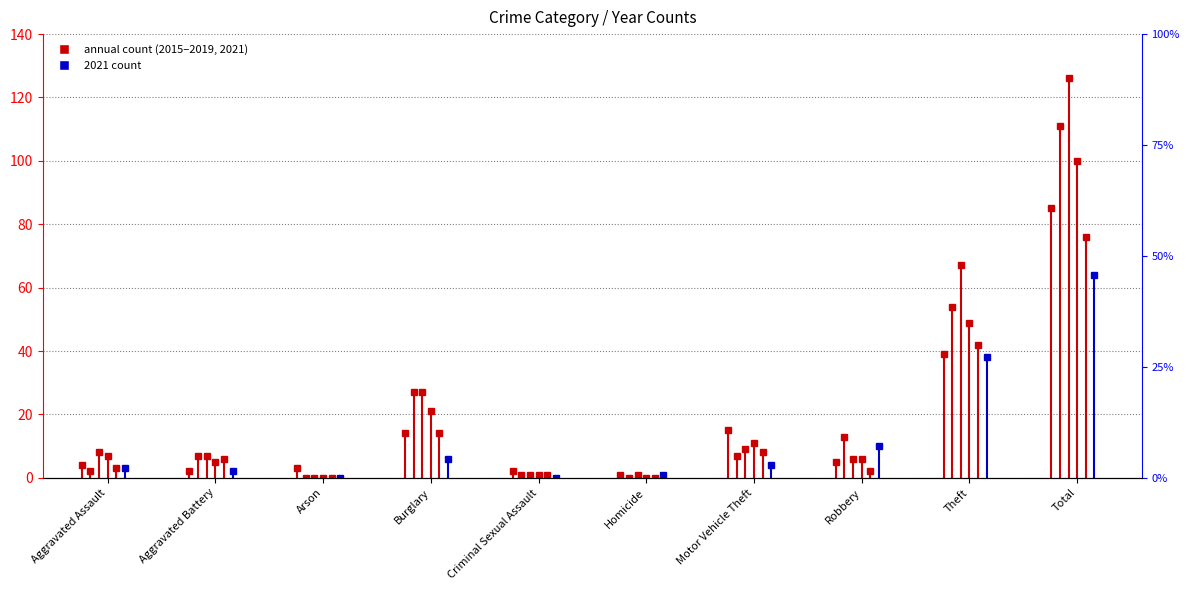

True or false: 2016 and 2019 cross at least once.

False